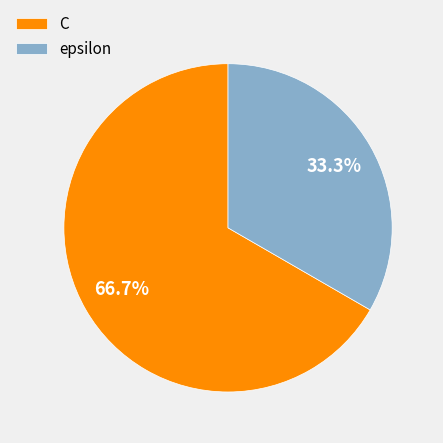

To the nearest percent, what is the difference between the epsilon and C slice percentages?

33%